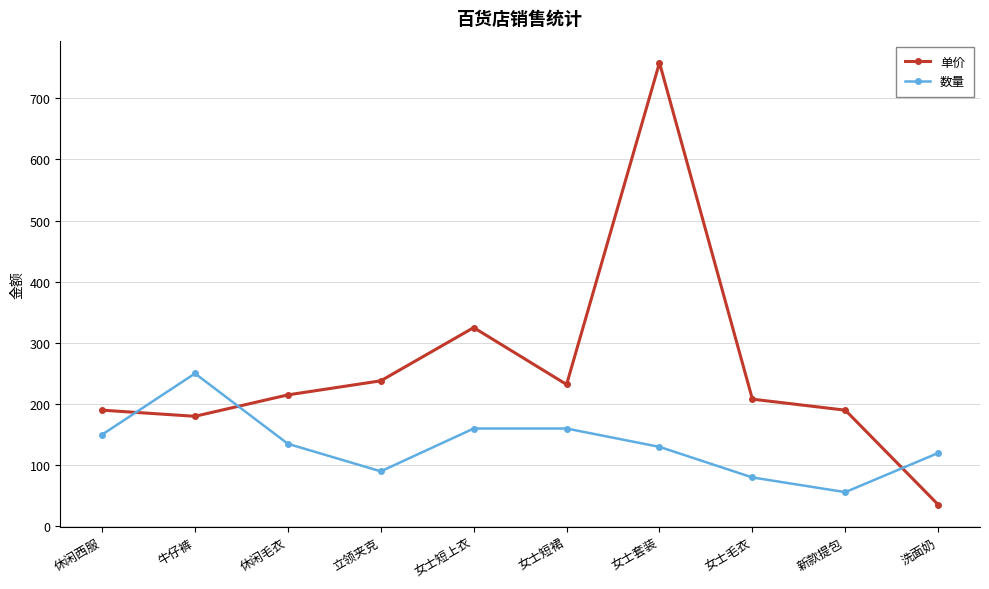

What are all the series names shown in the legend?

单价, 数量